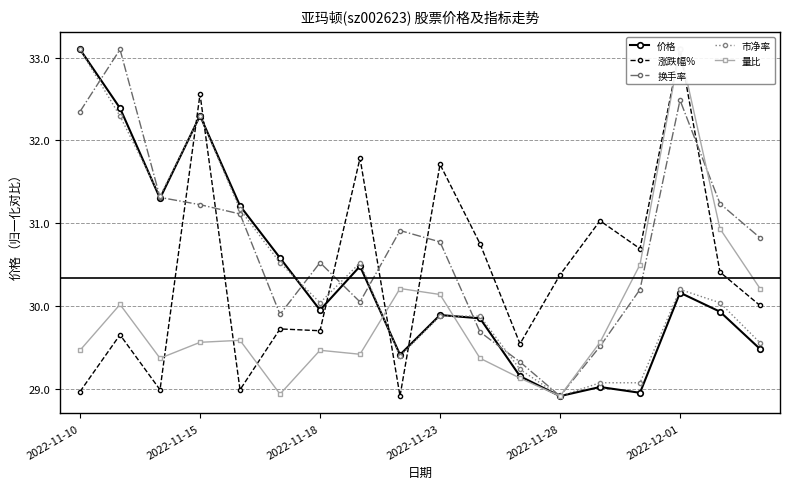

True or false: 量比 has a value of 30.9 at 16.

True